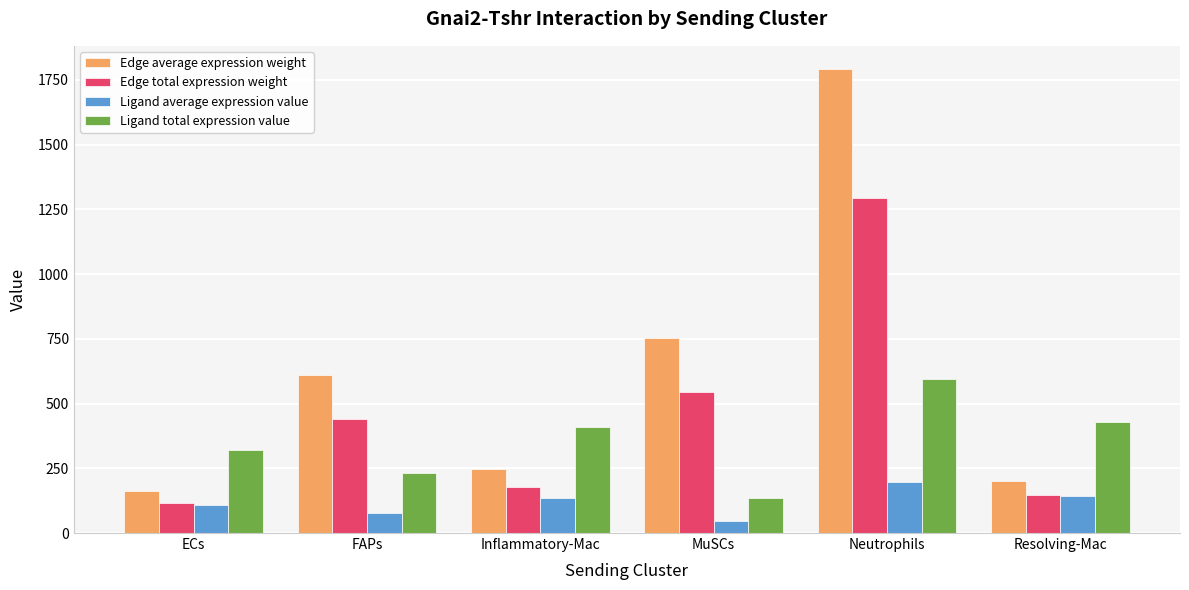

How many bars are there in total?

24